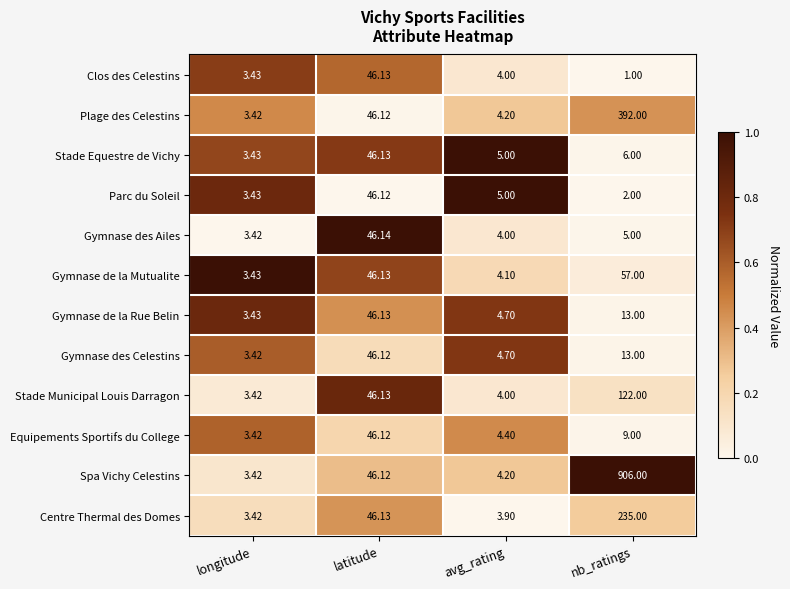

Which series has the widest spread of values?

Spa Vichy Celestins